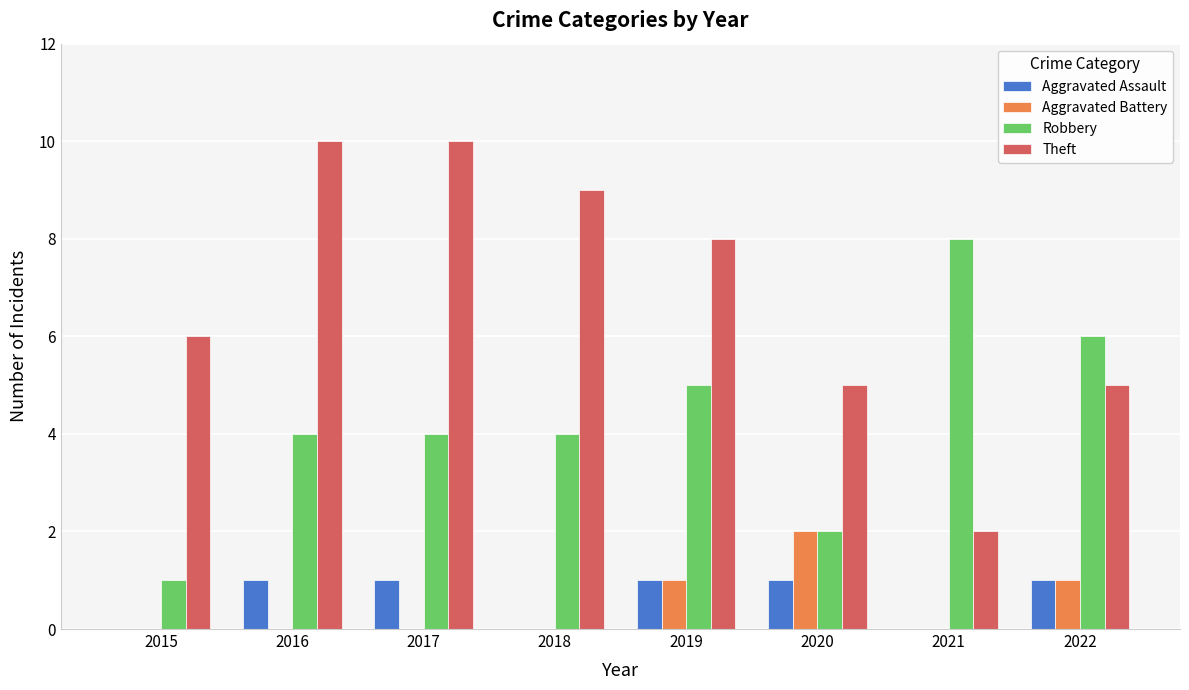

Which series has the largest total across all categories?

Theft